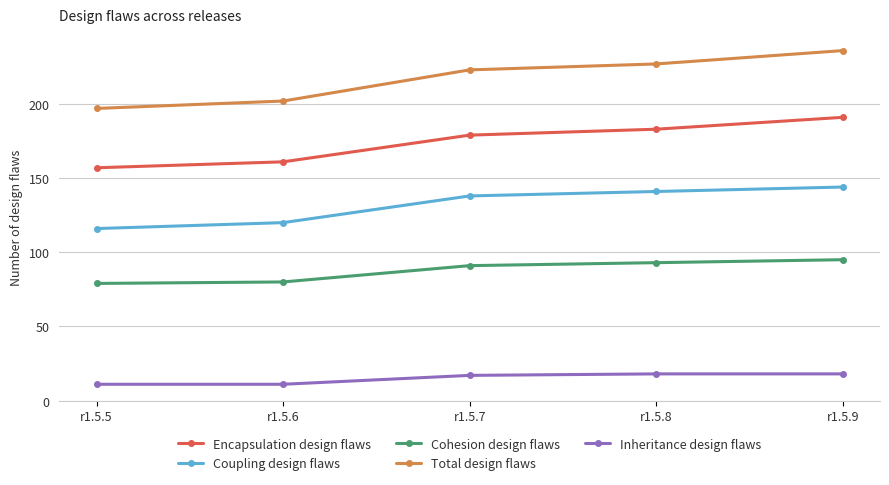

At how many categories does at least one series exceed 30?

5